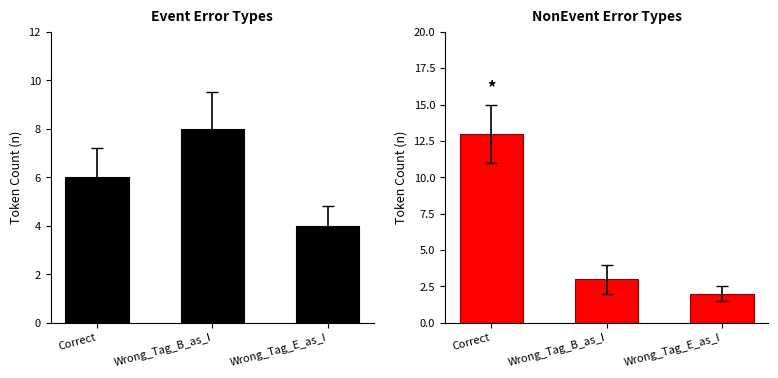

How many groups of bars are there?

3